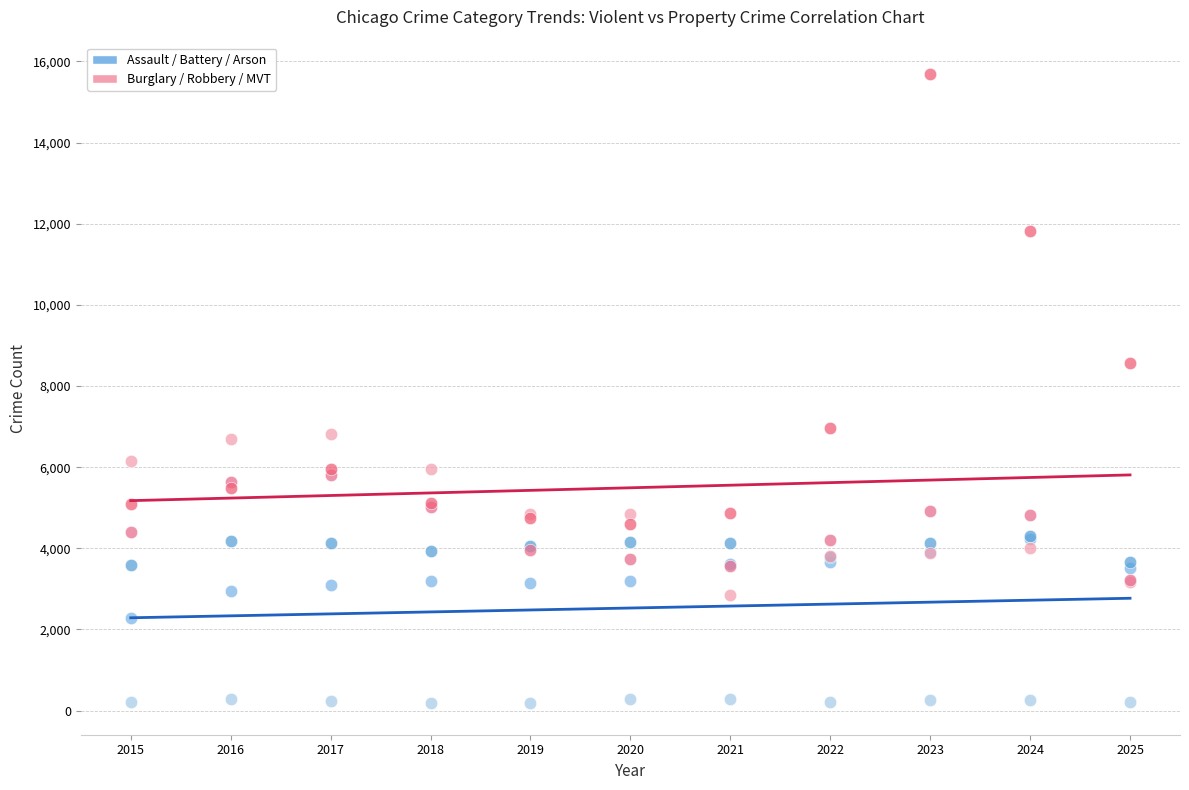

Across all series, what Y value is closest to 7937?

8573